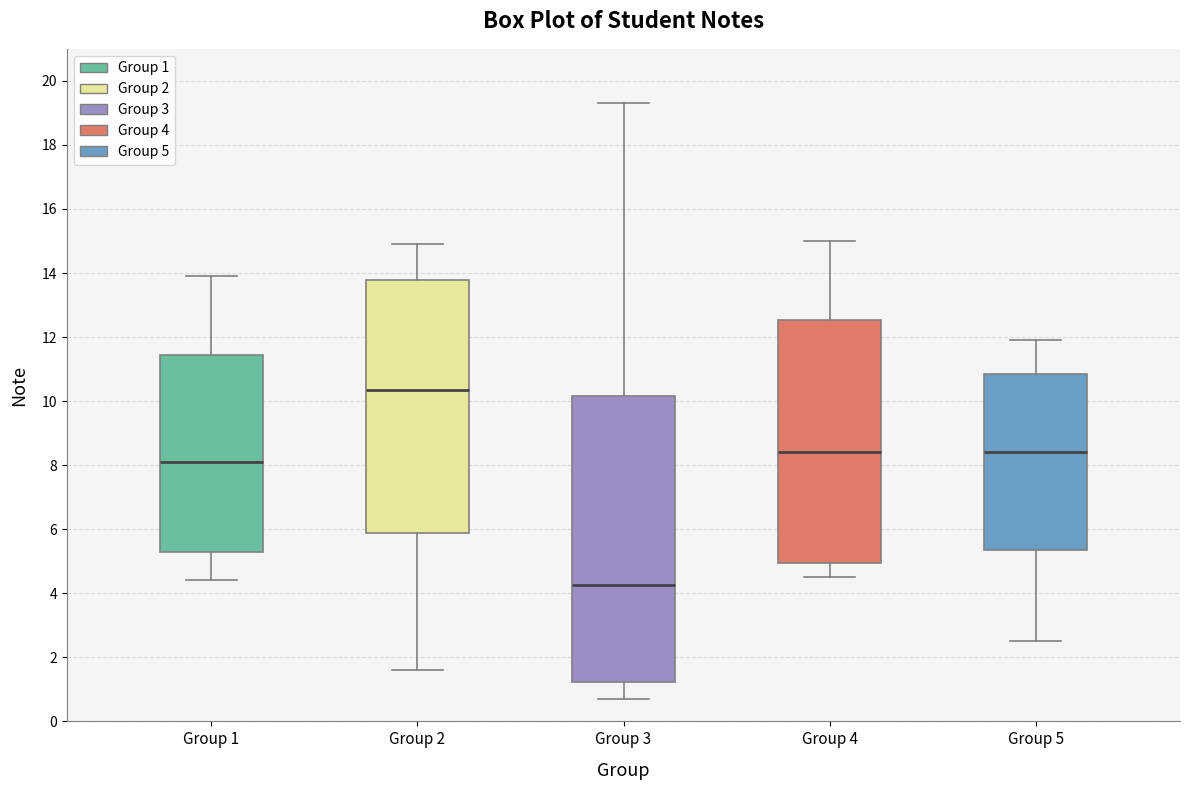

Where is the lower edge of the box for Group 1 on the y-axis? The values are not printed on the chart, so give them approximately, as read against the axis.

5.4